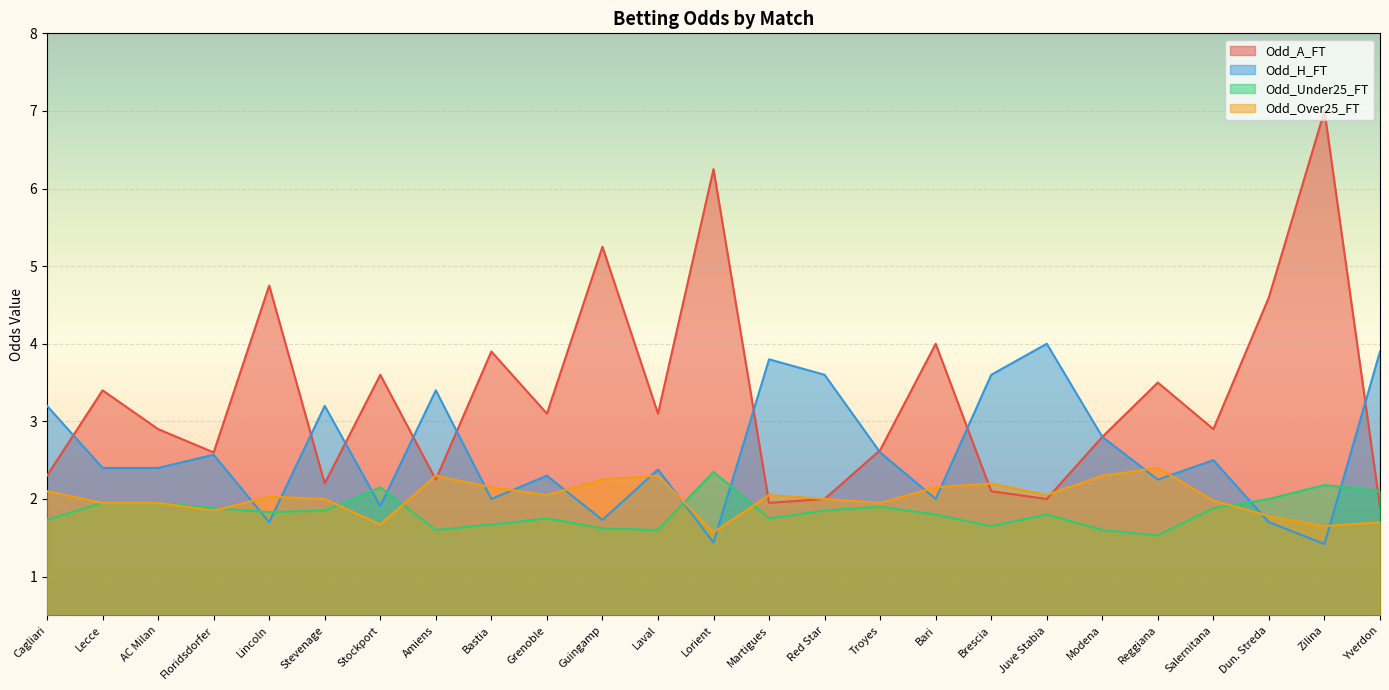

Between which two adjacent categories do Odd_Under25_FT and Odd_A_FT first intersect?

Zilina and Yverdon